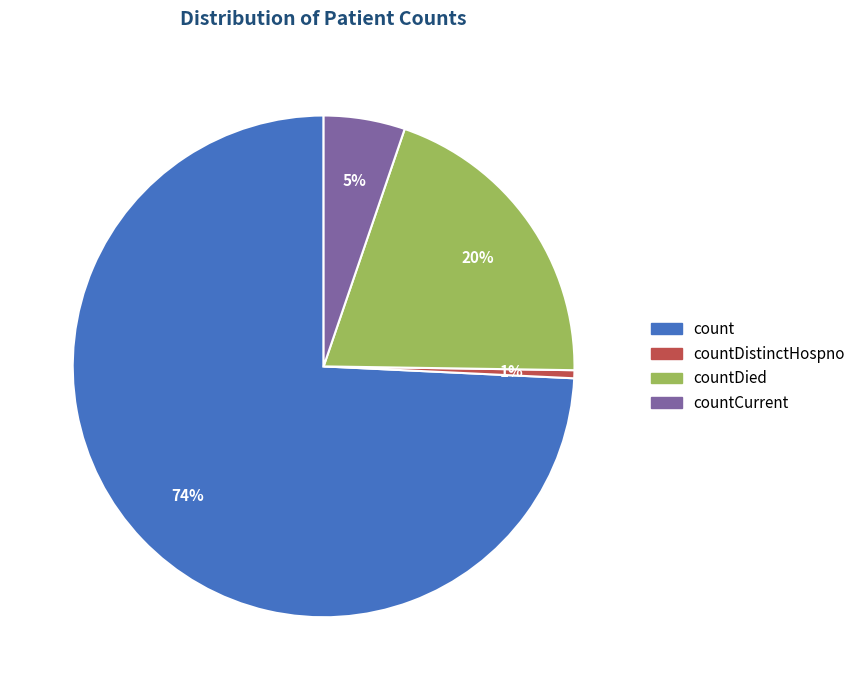

What is the majority slice?

count